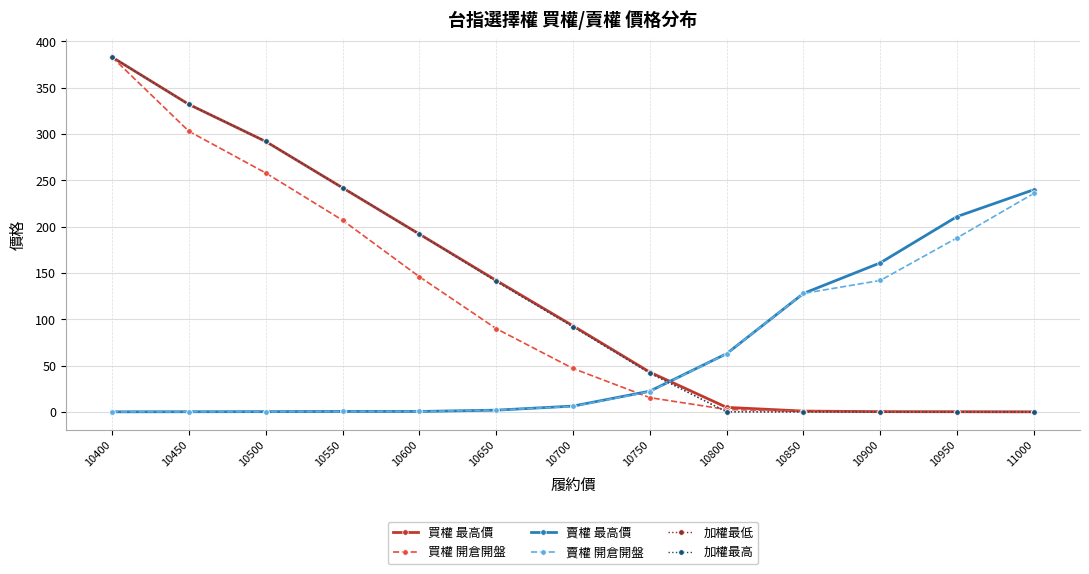

Which series has the largest total across all categories?

買權 最高價